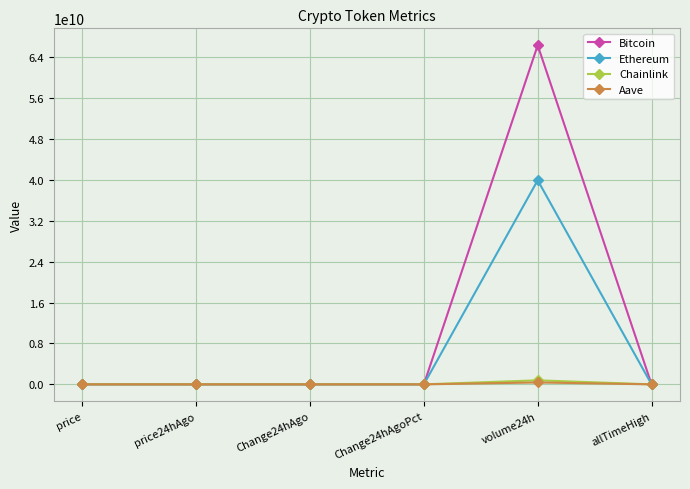

At which category is the sum across all series the highest?

volume24h